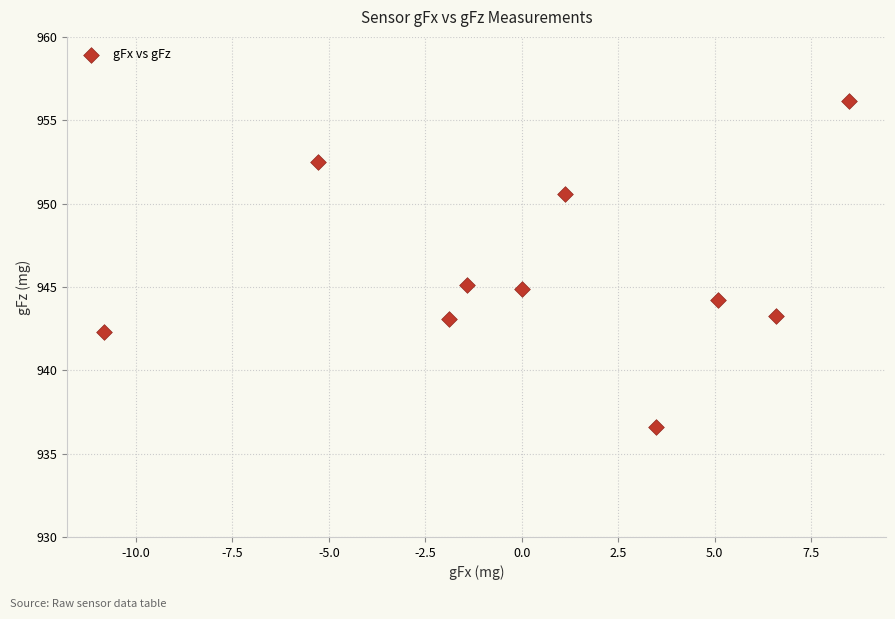

What is the average Y value?

945.9